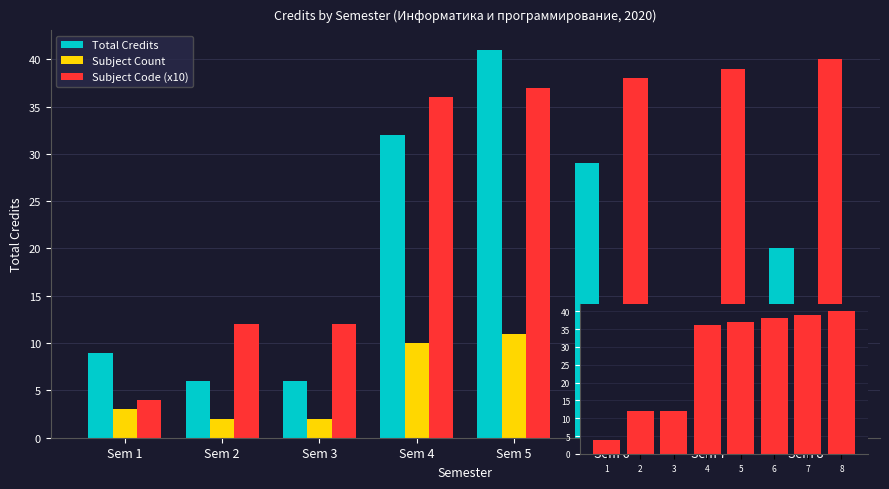

What is the value of the Total Credits bar at the 2nd from the left?

6